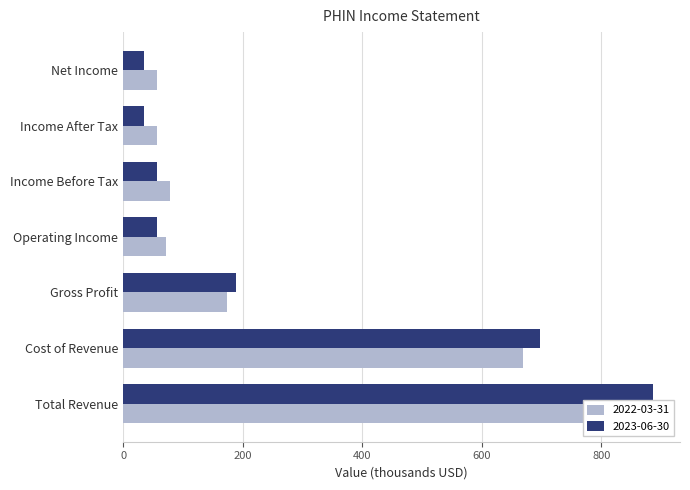

Reading left to right, extract all data points from this chart.

2022-03-31: 842	668	174	71	78	57	57
2023-06-30: 887	698	189	56	56	35	35